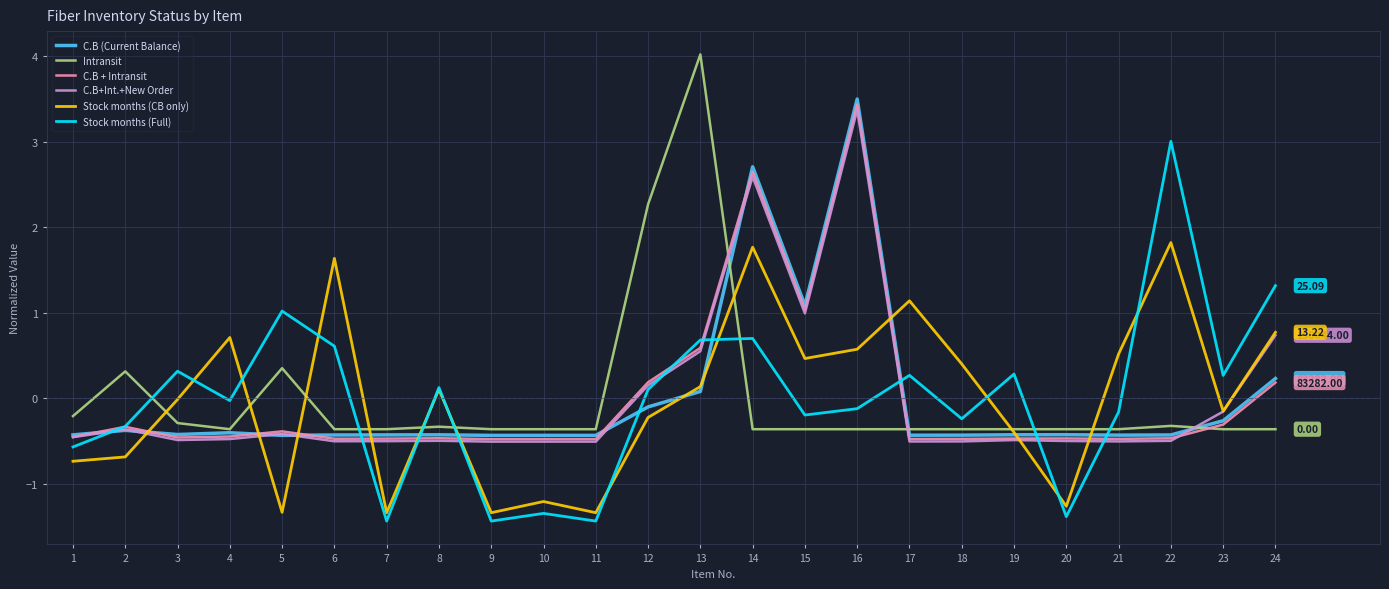

After their last crossing, which series has the higher values: C.B (Current Balance) or Stock months (CB only)?

Stock months (CB only)